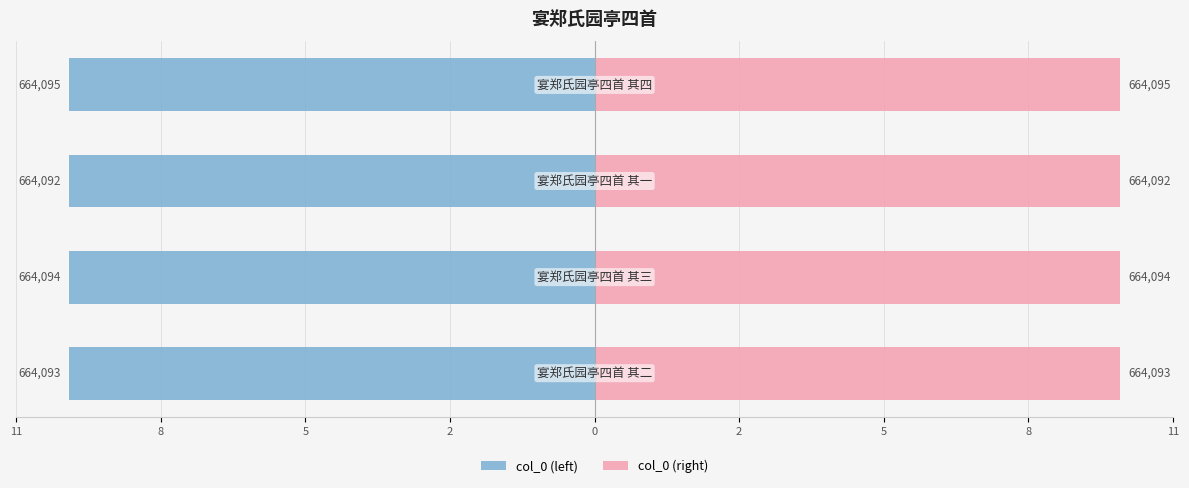

List the series in order of their overall mean, lowest first.

col_0 (left), col_0 (right)